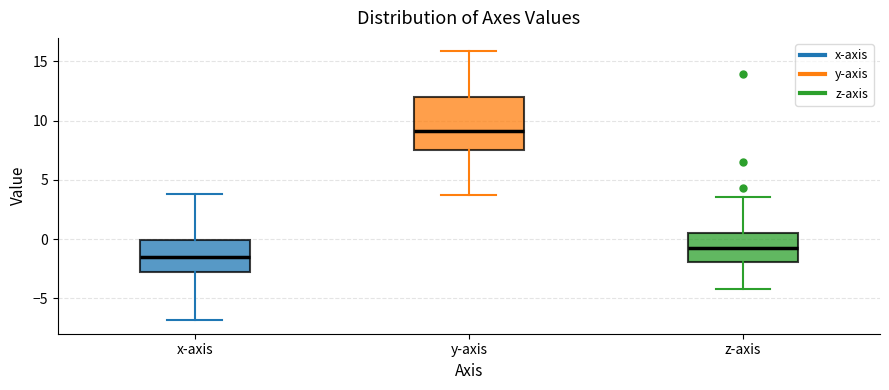

Reading left to right, transcribe this box plot: for each box, give where its median line is, the range the box spans, and where its two whiskers end, as read against the y-axis. The values are not printed on the chart, so give them approximately, as read against the axis.

x-axis: median -1.5, box -3.0 to 0.0, whiskers -7.0 to 4.0
y-axis: median 9.0, box 7.5 to 12.0, whiskers 4.0 to 16.0
z-axis: median -1.0, box -2.0 to 0.5, whiskers -4.0 to 3.5